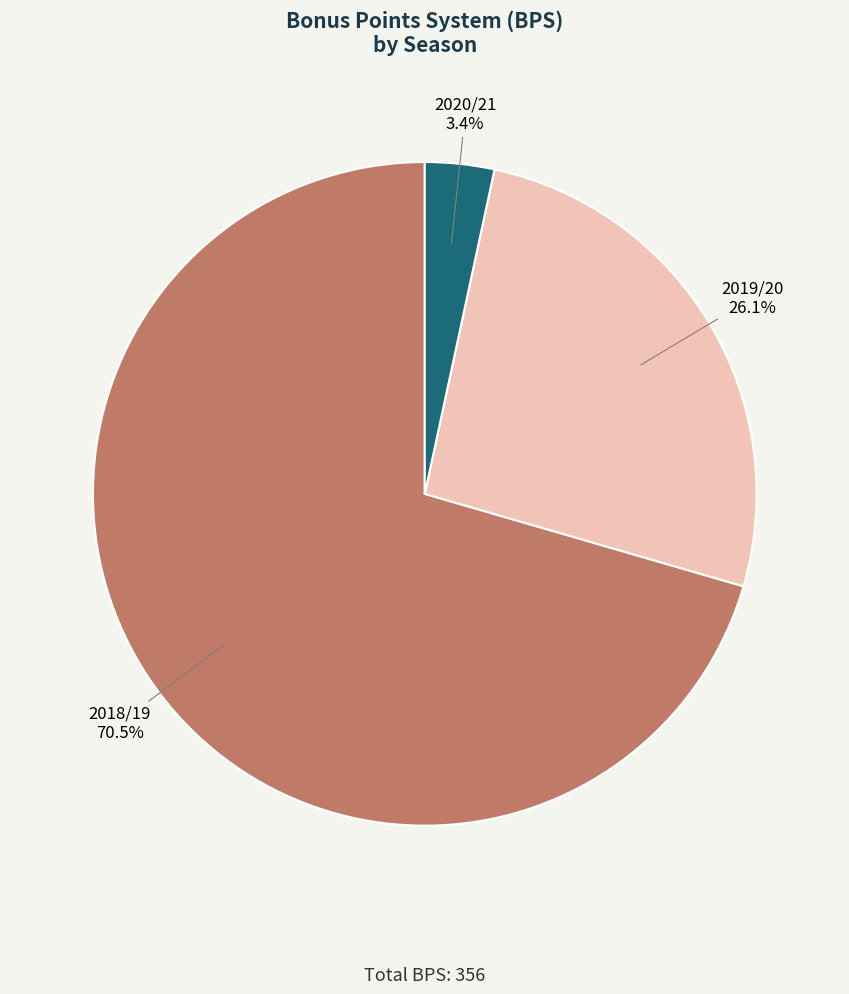

Between 2018/19 and 2020/21, which is larger?

2018/19